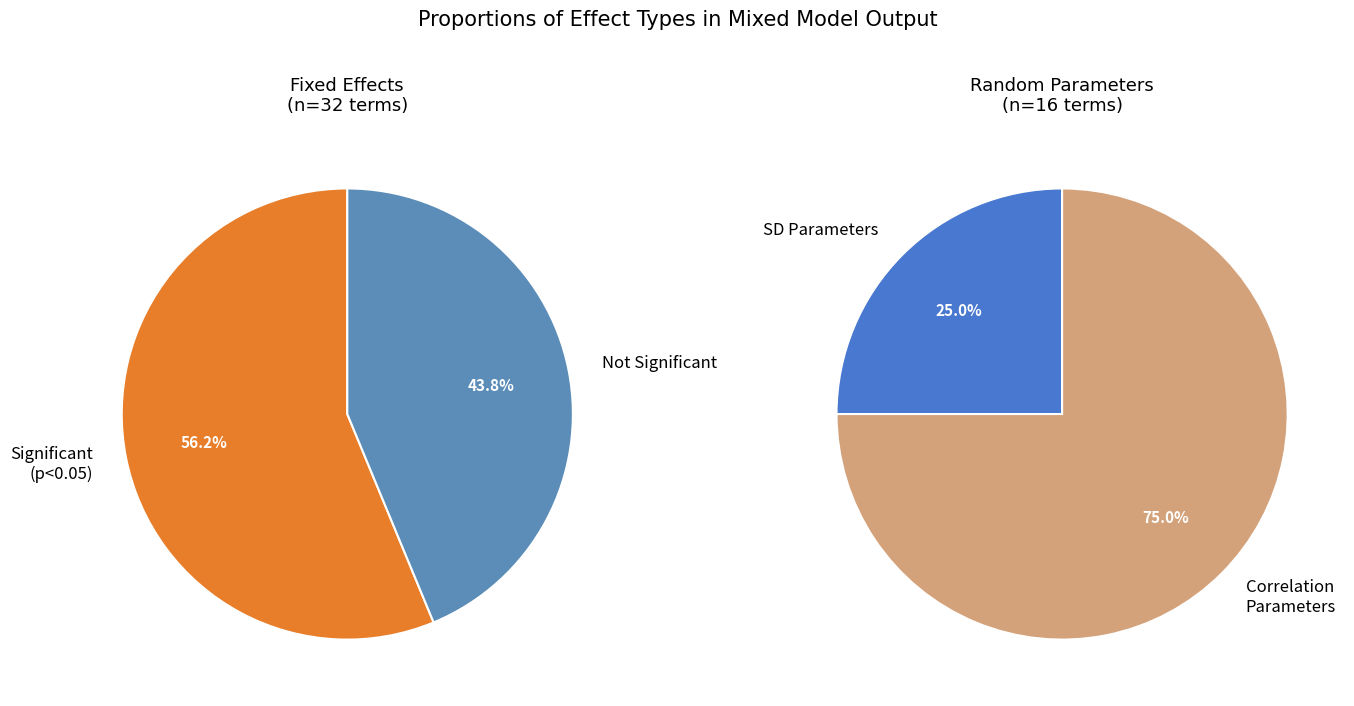

Does fixed account for over 50% of the chart?

Yes